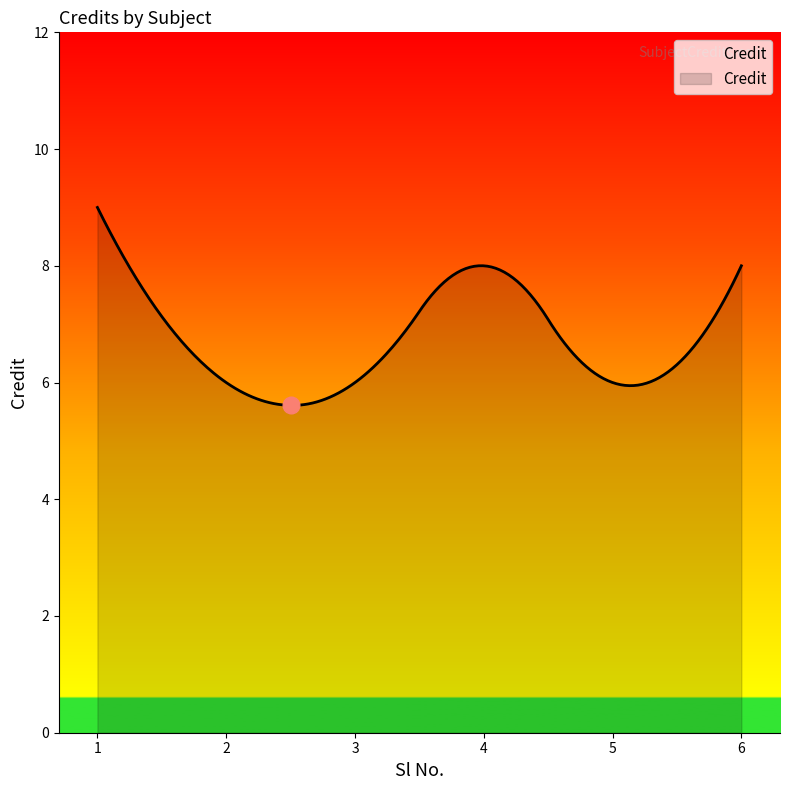

What is the minimum value shown in the chart?

5.6